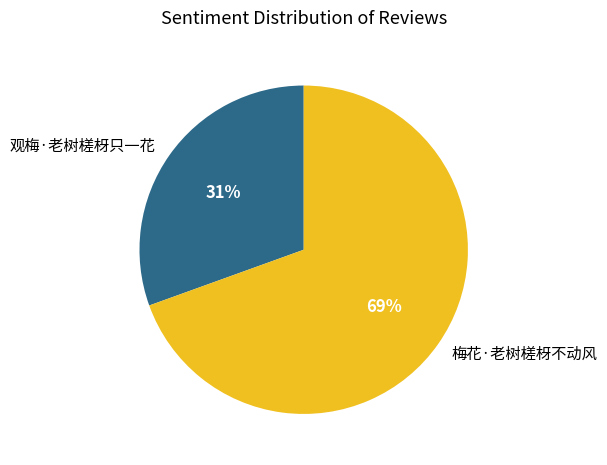

What is the smallest slice in the pie chart?

观梅·老树槎枒只一花